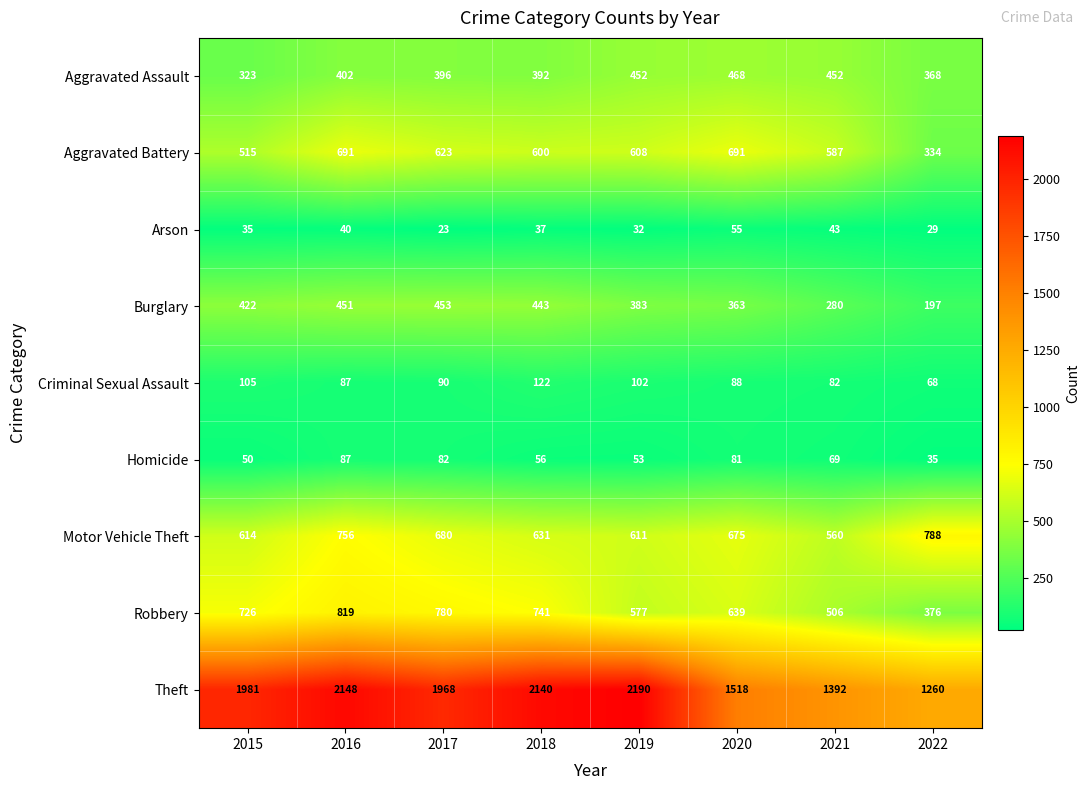

At how many categories does at least one series exceed 1419?

6